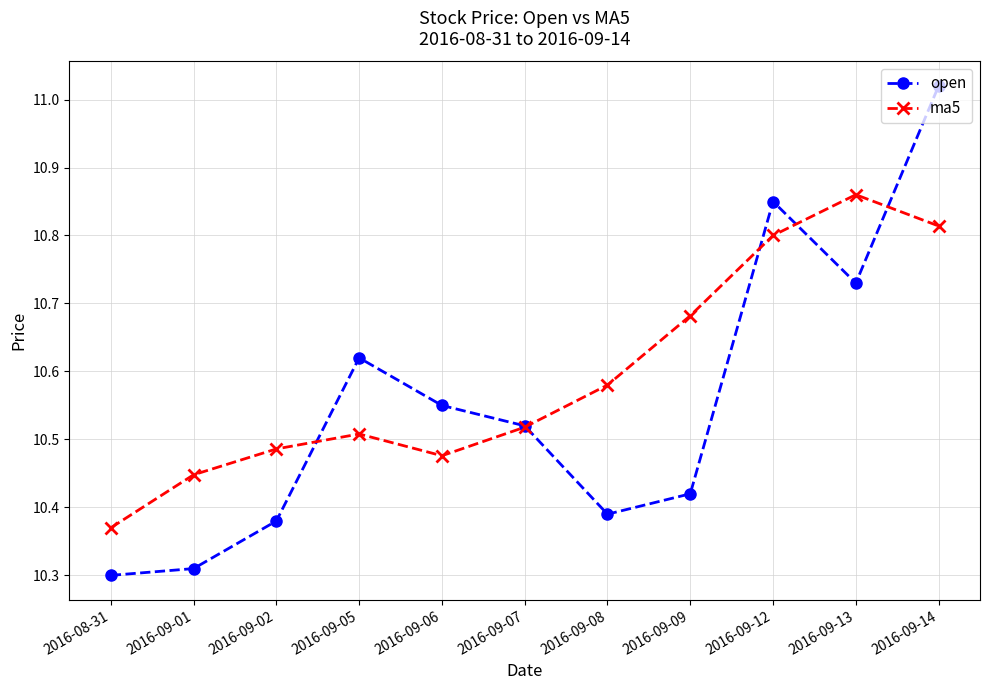

Rank the categories by ma5 value from highest to lowest.

2016-09-13, 2016-09-14, 2016-09-12, 2016-09-09, 2016-09-08, 2016-09-07, 2016-09-05, 2016-09-02, 2016-09-06, 2016-09-01, 2016-08-31